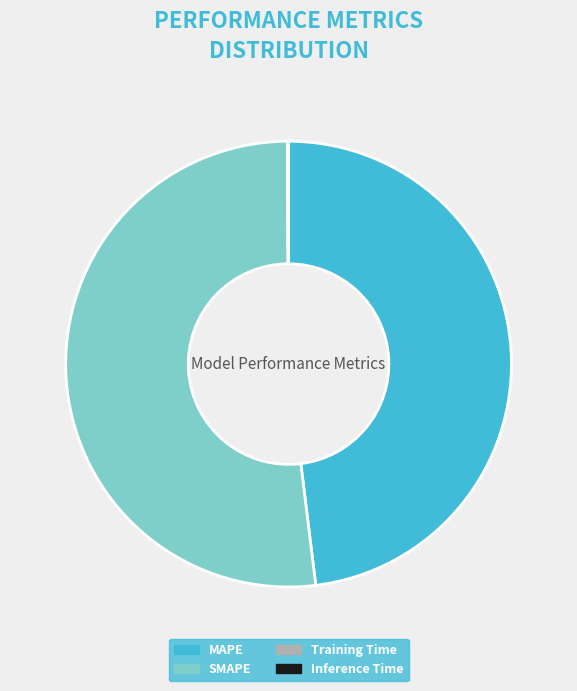

Which category has the biggest portion of the pie?

SMAPE